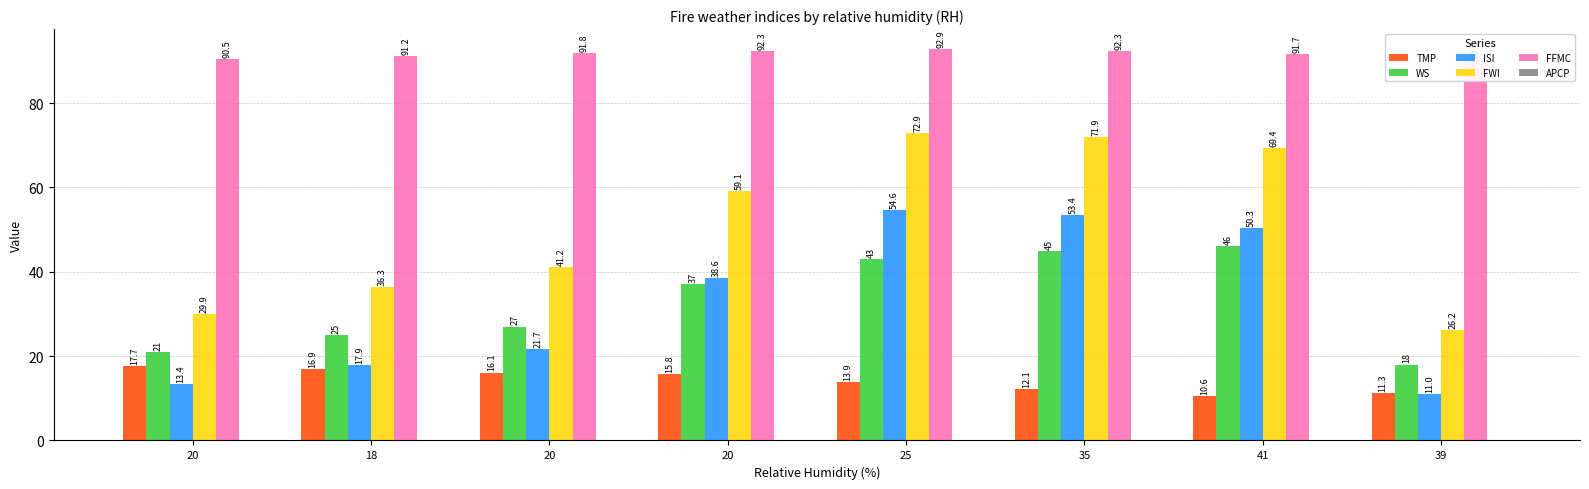

At how many categories does at least one series exceed 34?

8